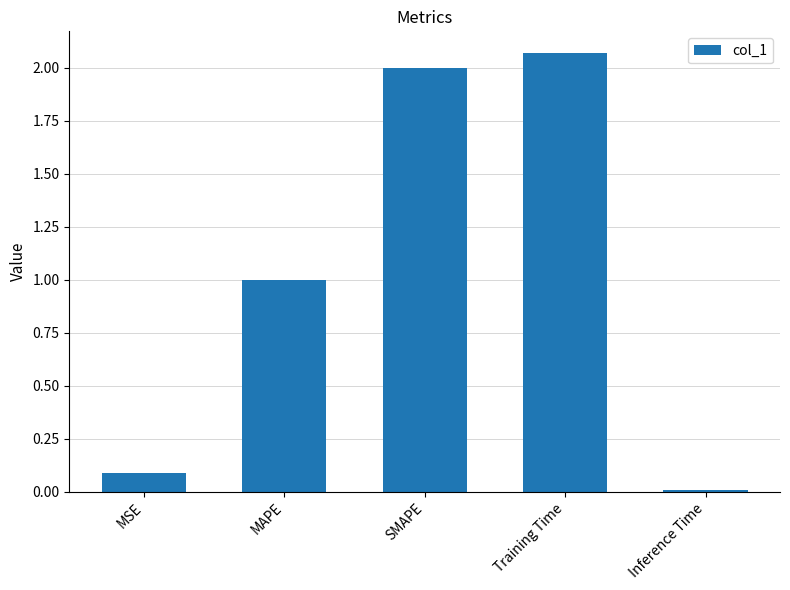

What is the label of the 4th bar from the right?

MAPE